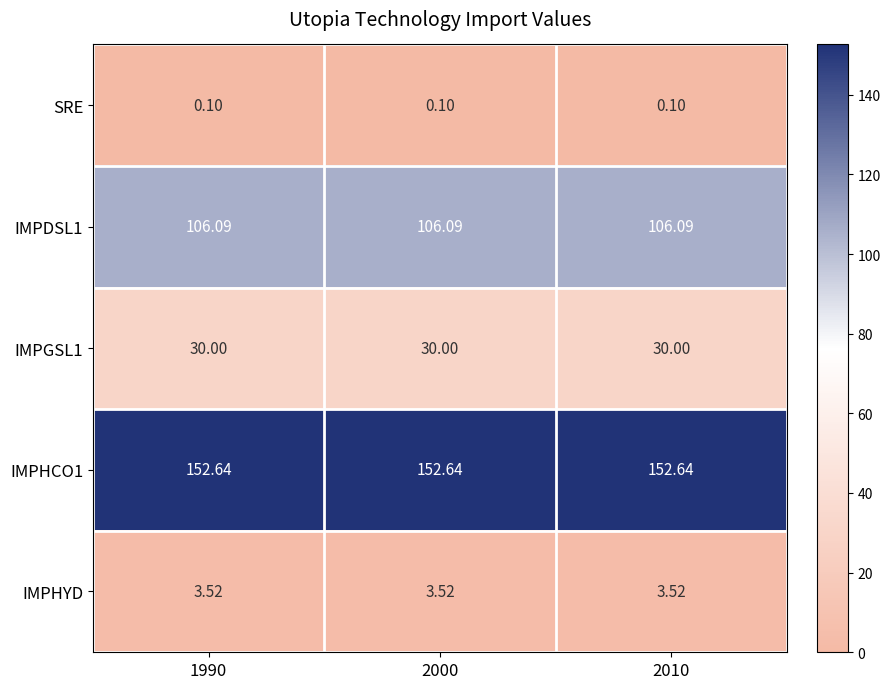

At 2010, list the series in order from largest to smallest.

IMPHCO1, IMPDSL1, IMPGSL1, IMPHYD, SRE